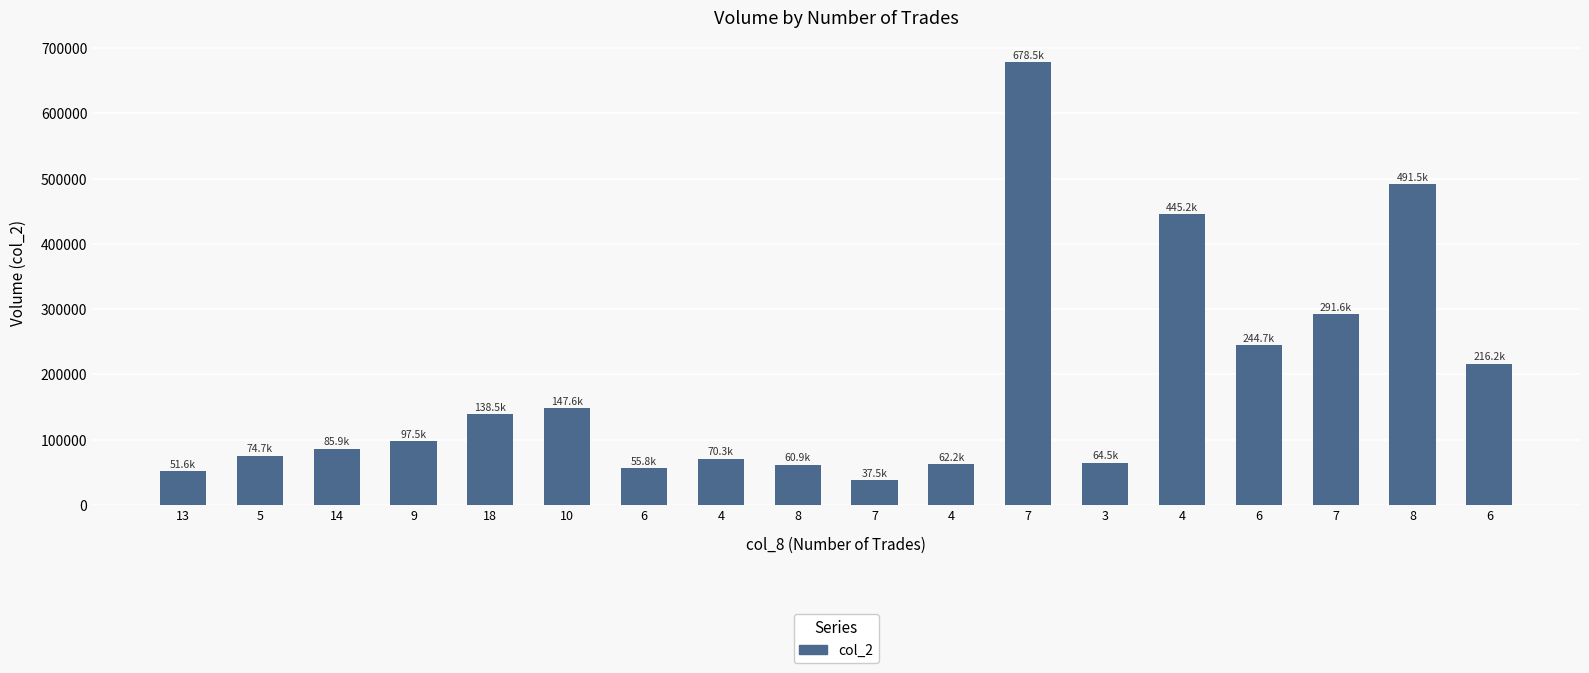

The value at 7 is 678480. True or false?

True